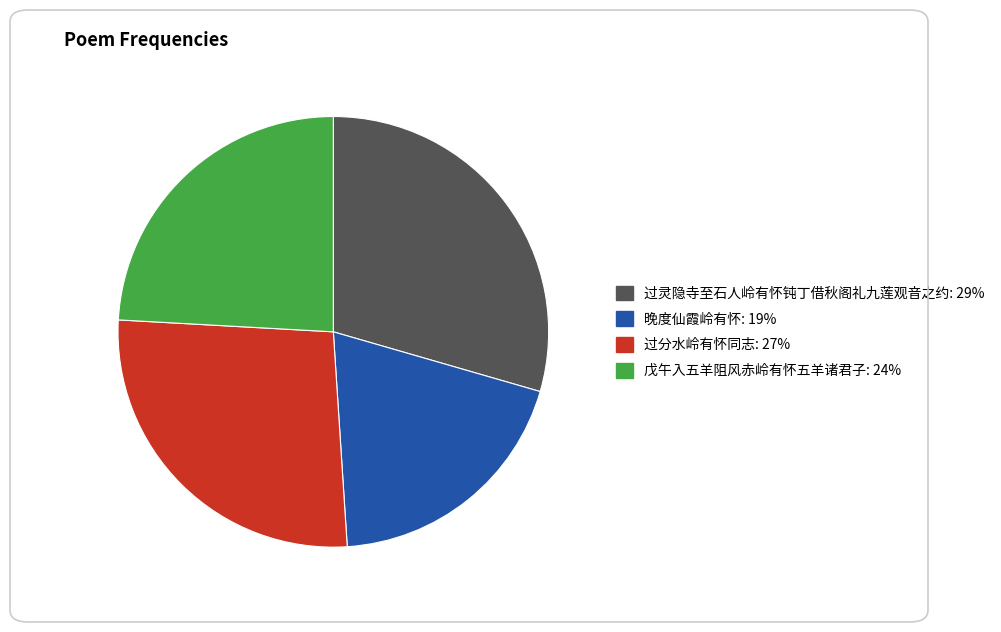

How many slices are in this pie chart?

4